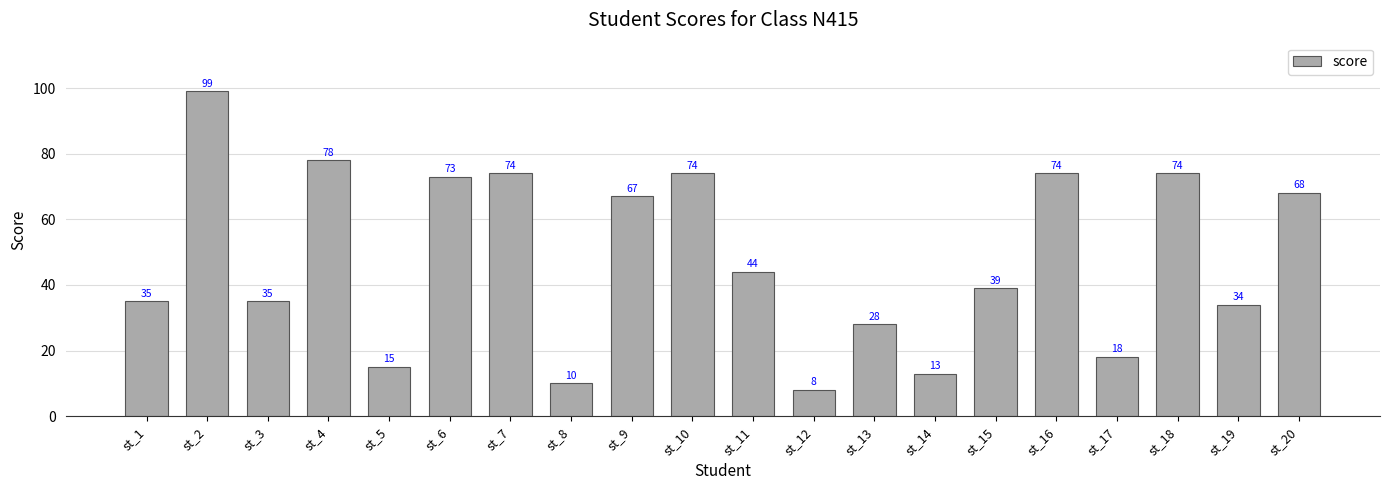

Reading left to right, extract all data points from this chart.

st_1=35	st_2=99	st_3=35	st_4=78	st_5=15	st_6=73	st_7=74	st_8=10	st_9=67	st_10=74	st_11=44	st_12=8	st_13=28	st_14=13	st_15=39	st_16=74	st_17=18	st_18=74	st_19=34	st_20=68